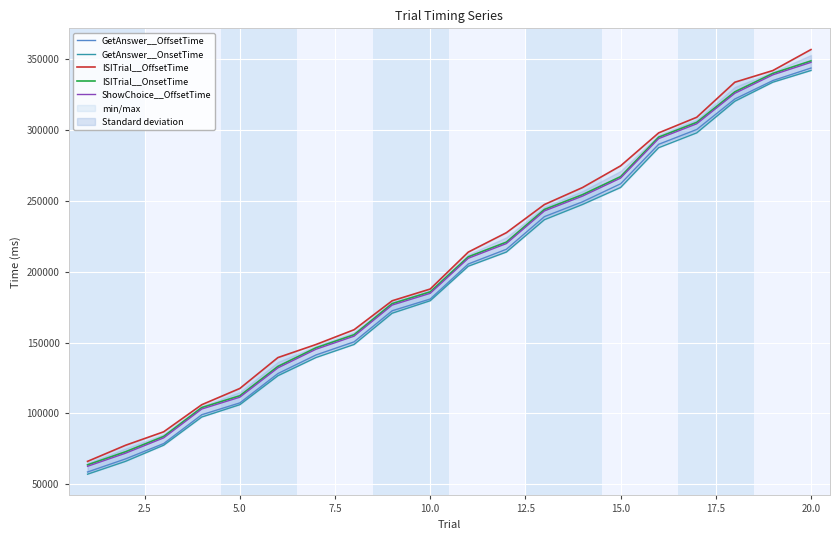

True or false: ISITrial__OnsetTime and GetAnswer__OffsetTime cross at least once.

False